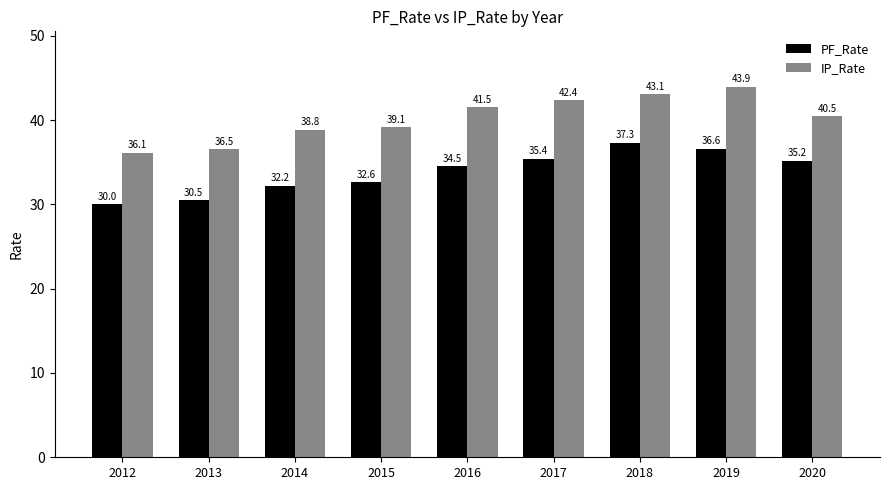

Is it true that PF_Rate equals 37.3 at 2018?

True